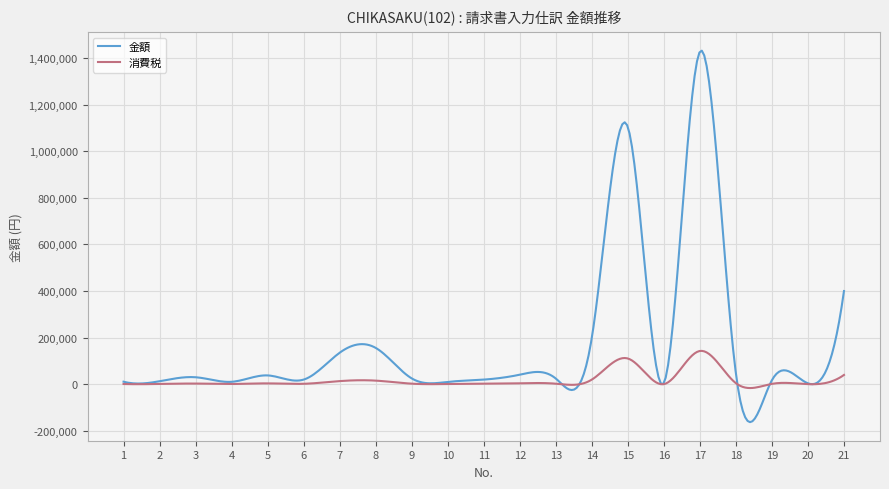

True or false: 消費税 and 金額 cross at least once.

True